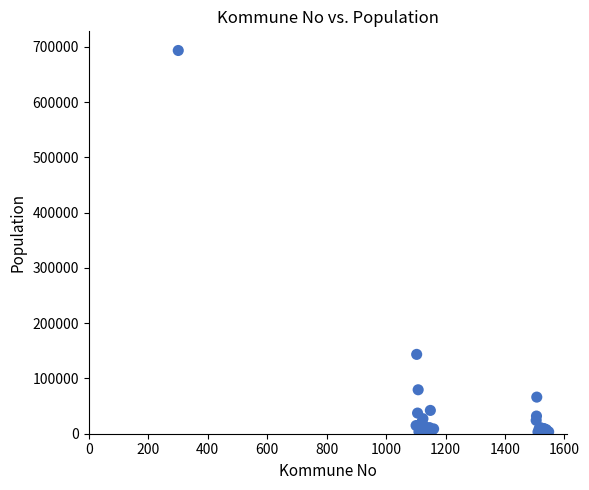

What Y value in the scatter plot is closest to 346846?

143574